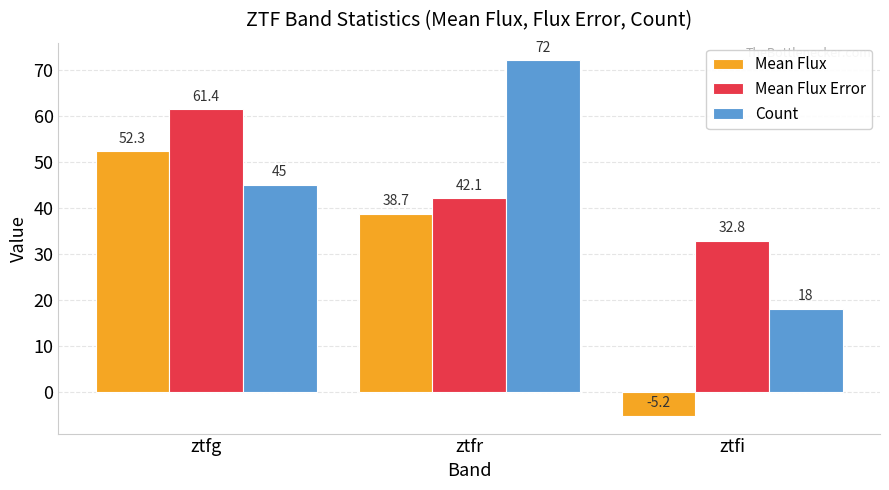

What is the label of the 1st bar from the right?

ztfi